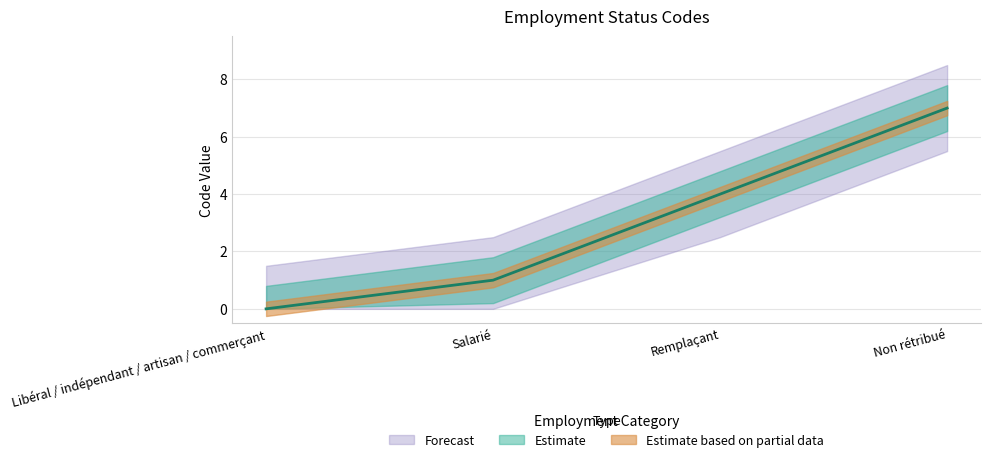

What position from the right is Remplaçant?

2